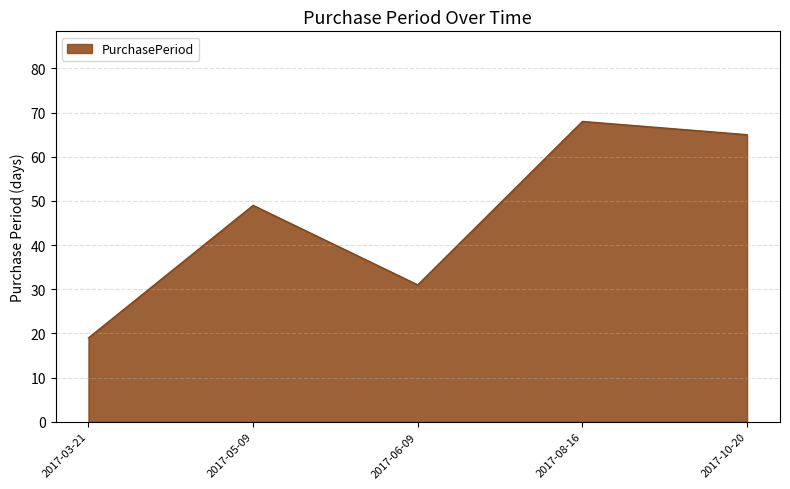

Rank the categories by value from highest to lowest.

2017-08-16, 2017-10-20, 2017-05-09, 2017-06-09, 2017-03-21